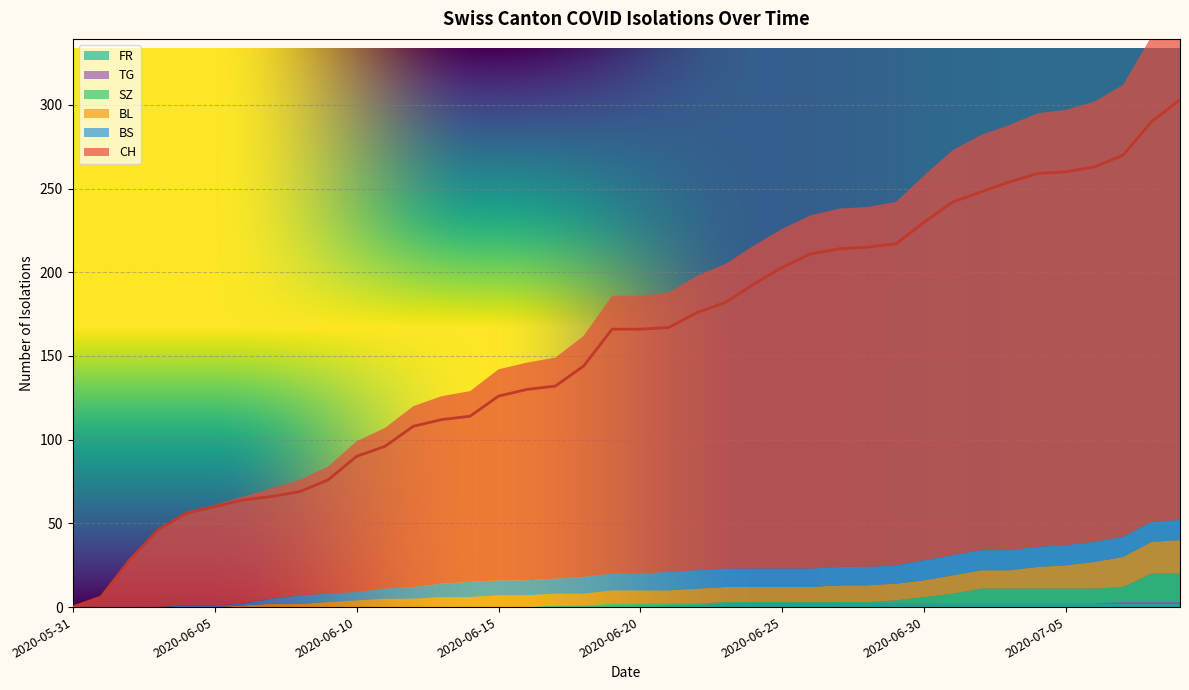

How many categories are shown in the chart?

40